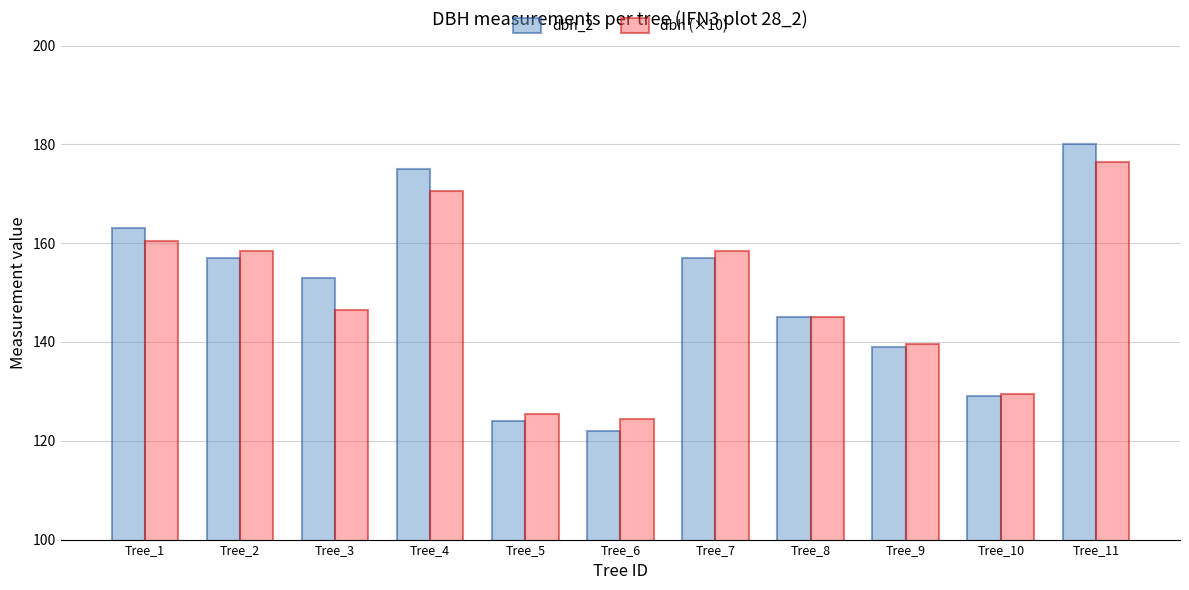

Does the chart contain any negative values?

No